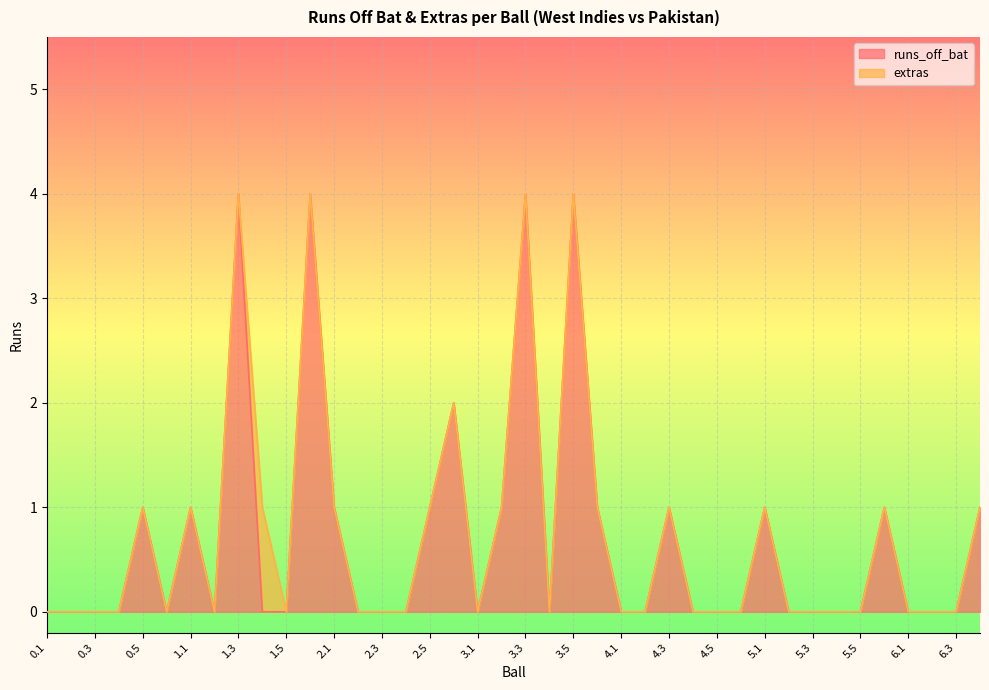

Approximately how many times larger is the value at 3.3 compared to 2.6?

2.0